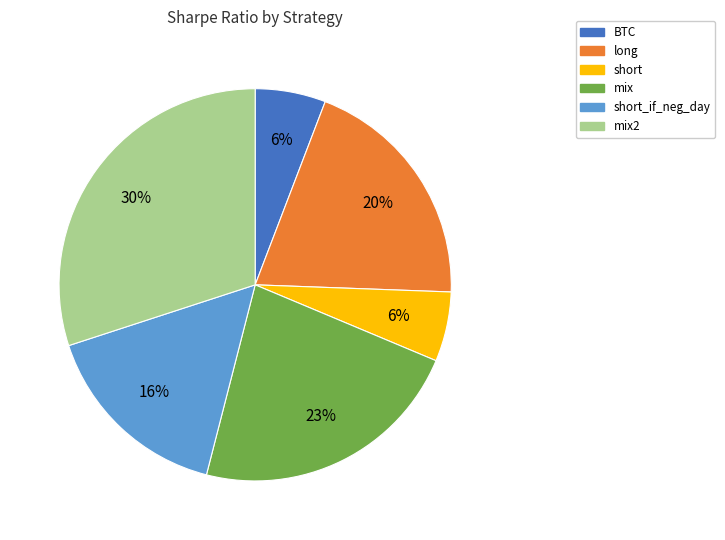

The long slice represents 20% of the pie. True or false?

True